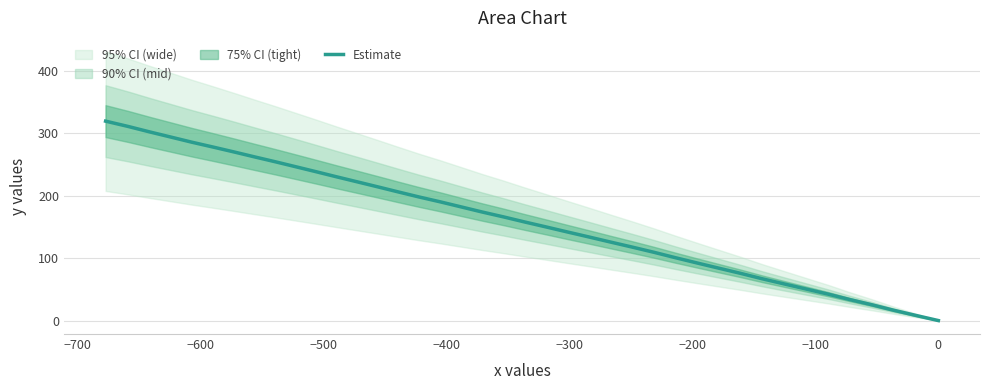

What is the sum of all values?

6437.9